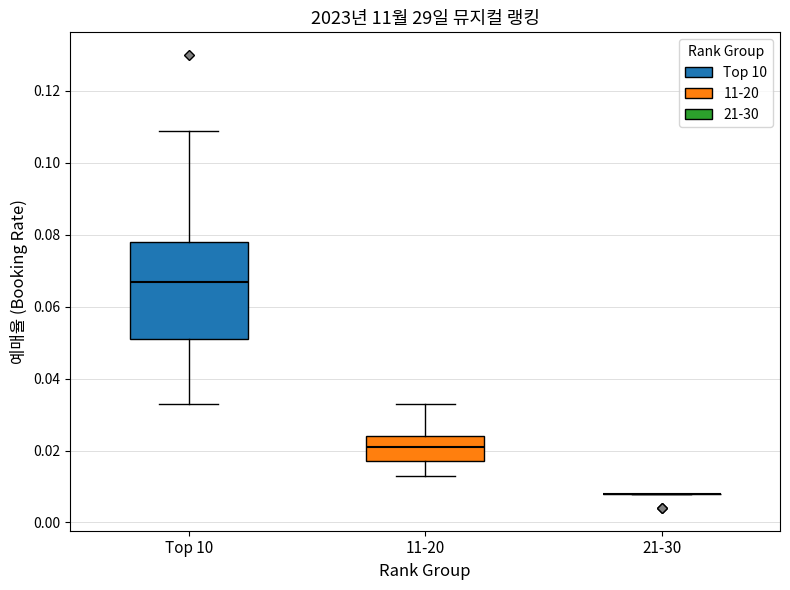

Reading left to right, transcribe this box plot: for each box, give where its median line is, the range the box spans, and where its two whiskers end, as read against the y-axis. The values are not printed on the chart, so give them approximately, as read against the axis.

Top 10: median 0.068, box 0.052 to 0.078, whiskers 0.034 to 0.110
11-20: median 0.022, box 0.018 to 0.024, whiskers 0.014 to 0.034
21-30: box collapsed to a line at 0.008, whiskers 0.008 to 0.008